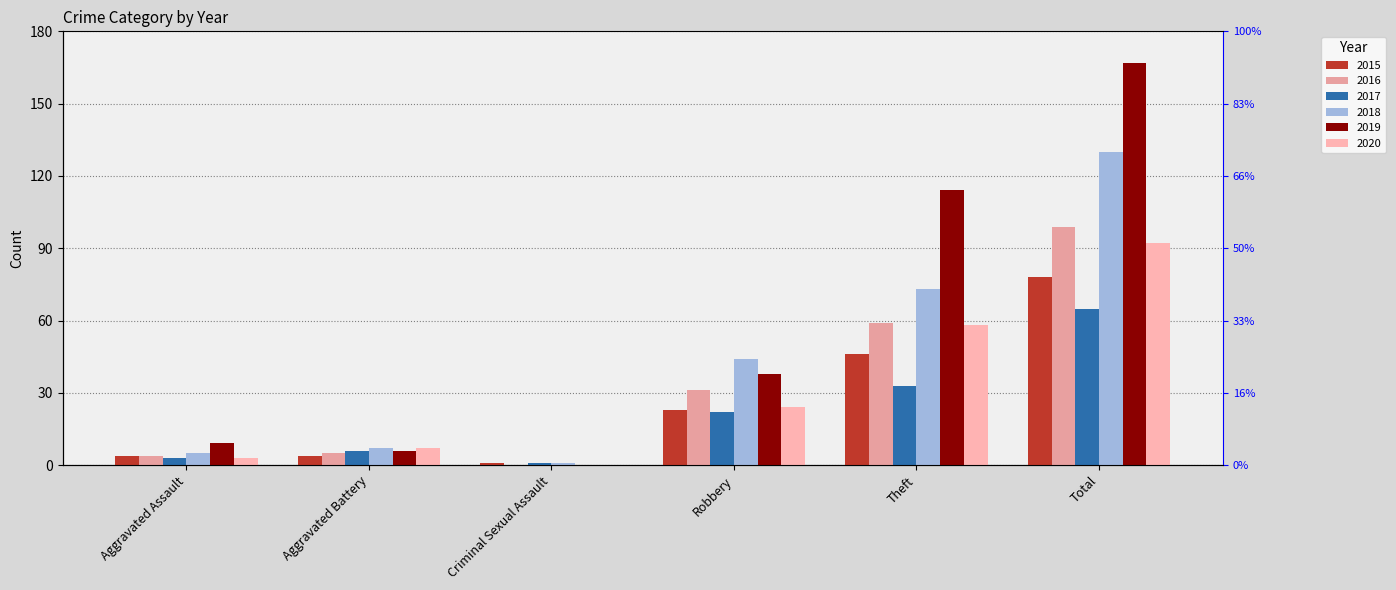

The 2019 series shows 9 at Aggravated Assault. True or false?

True